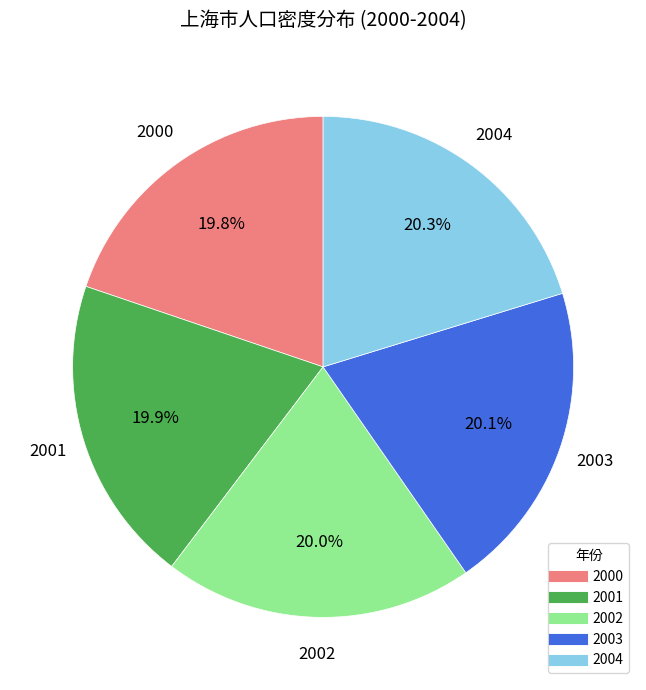

Is there any slice that represents more than half of the pie?

No